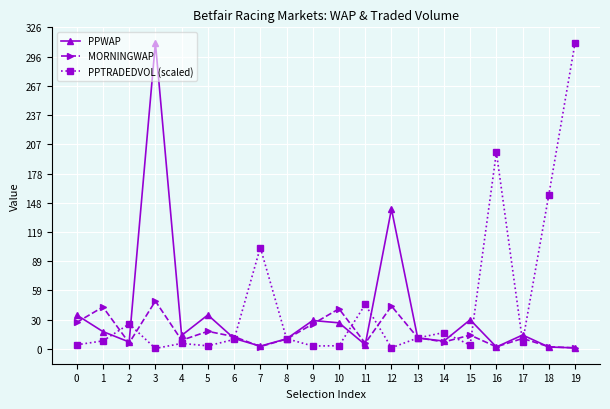

The PPWAP series shows 26.5 at 10. True or false?

True